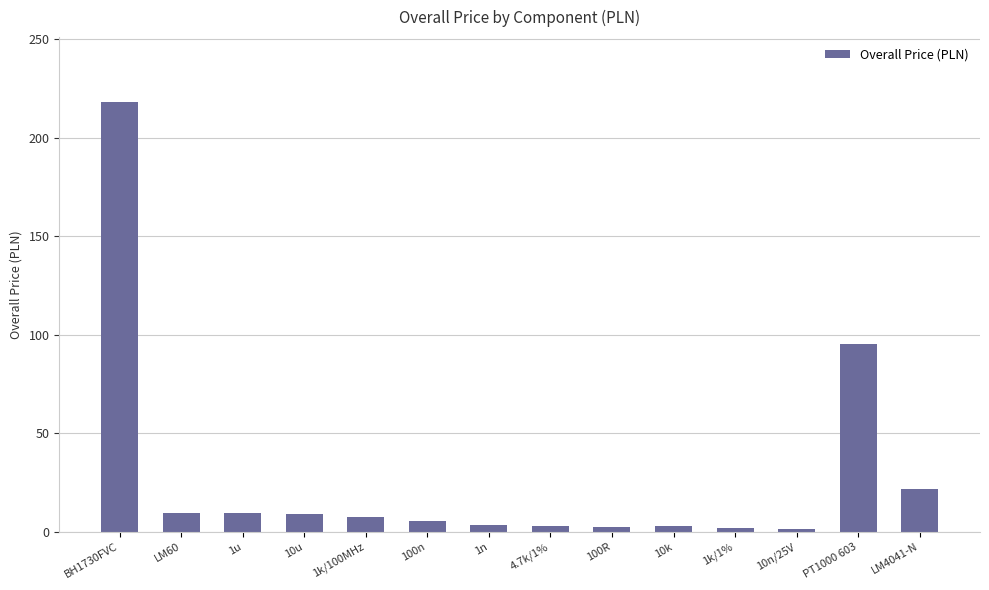

Which label corresponds to the largest value in the chart?

BH1730FVC